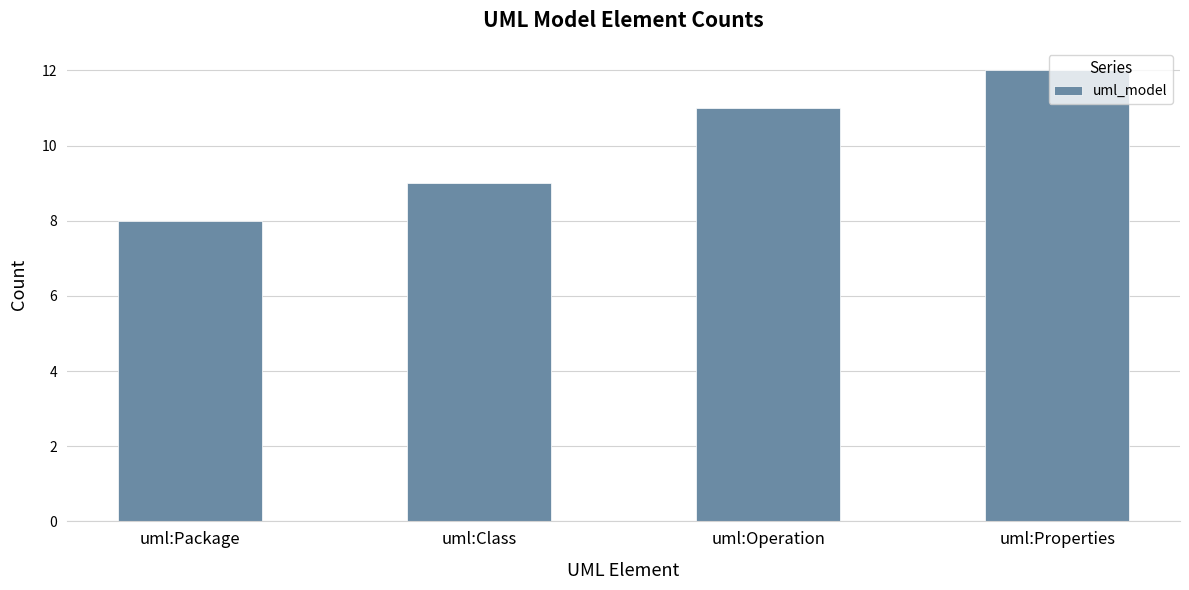

Where is the data nearest to the value 10?

uml:Class